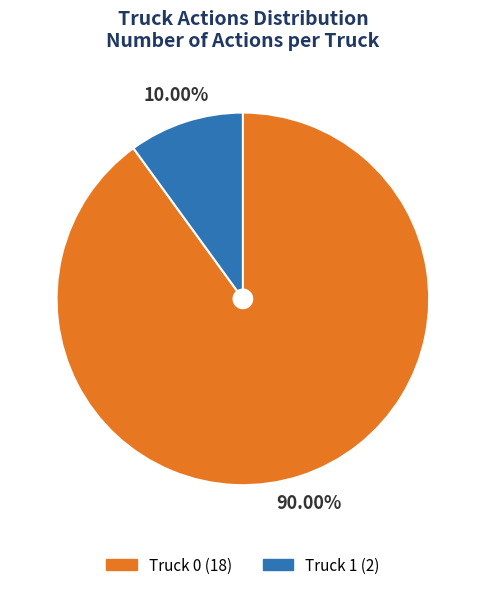

Does any single category account for the majority?

Yes